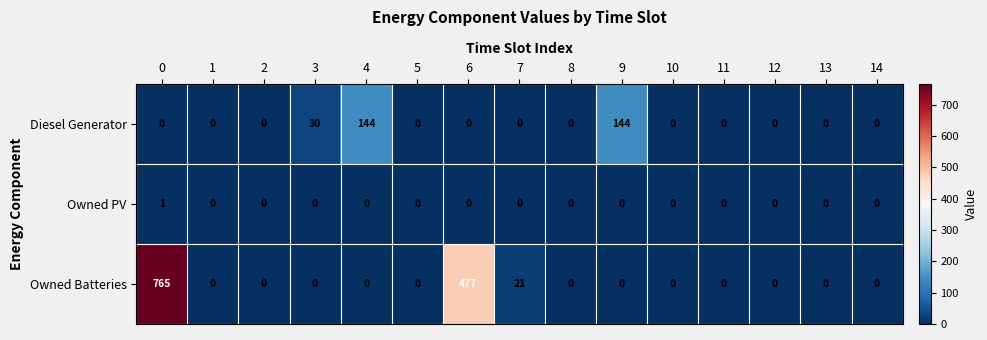

Is it true that Owned PV equals 0 at 5?

True